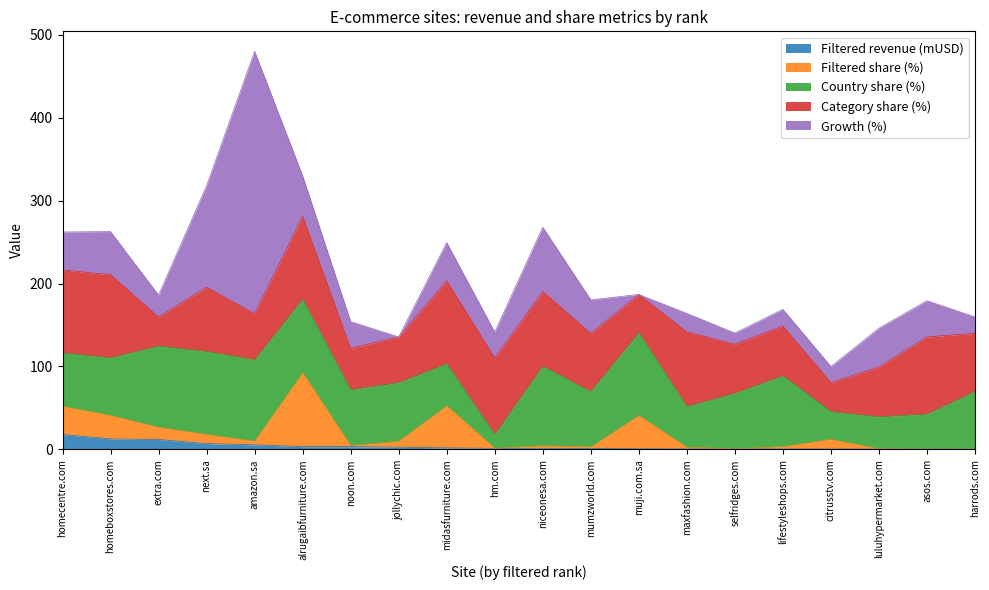

The Category share (%) series shows 46.0 at muji.com.sa. True or false?

True